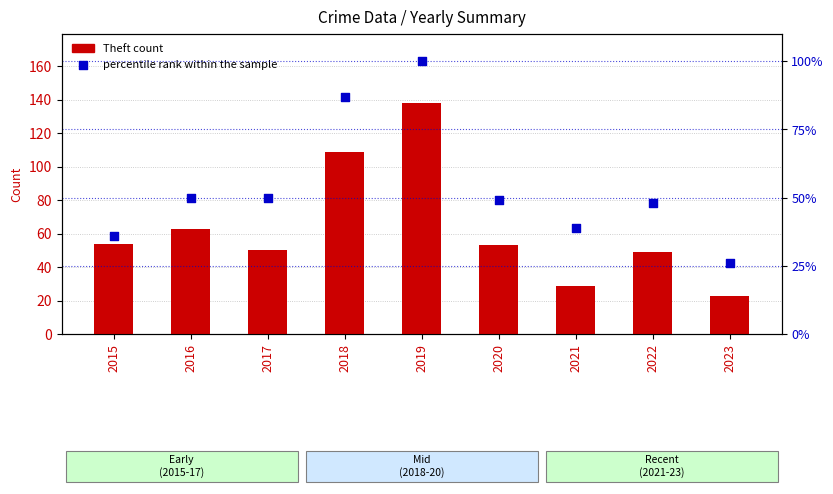

At which category is the sum across all series the highest?

2019